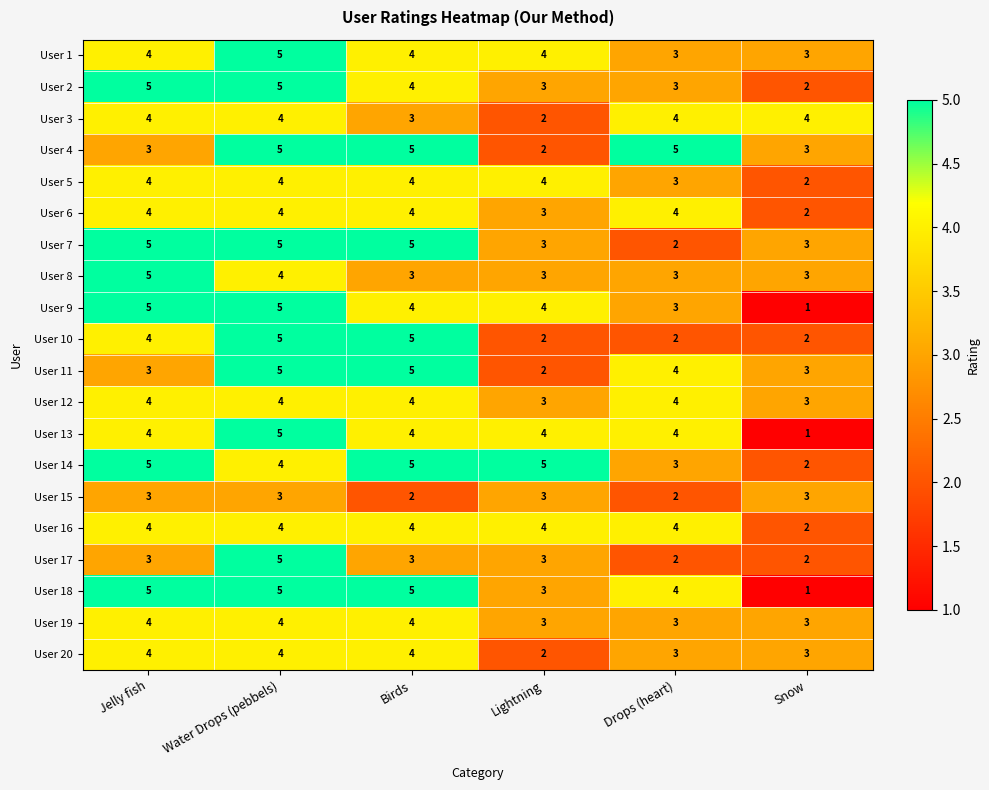

The User 19 series shows 2 at Lightning. True or false?

False